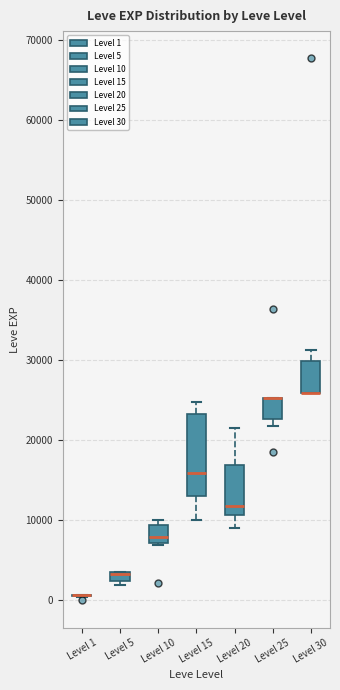

Where is the lower edge of the box for Level 30 on the y-axis? The values are not printed on the chart, so give them approximately, as read against the axis.

26000